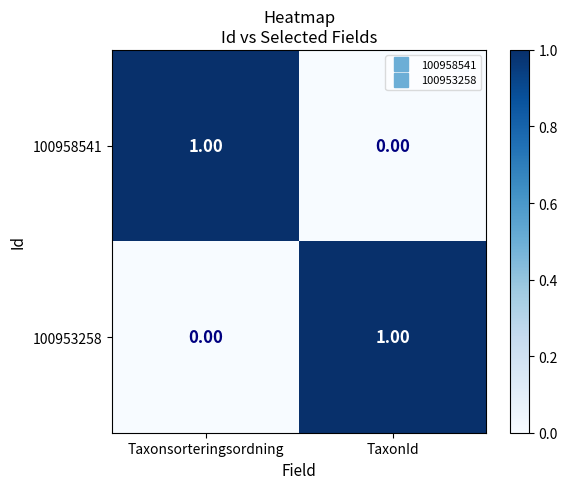

At which label does 100958541 reach its peak?

Taxonsorteringsordning